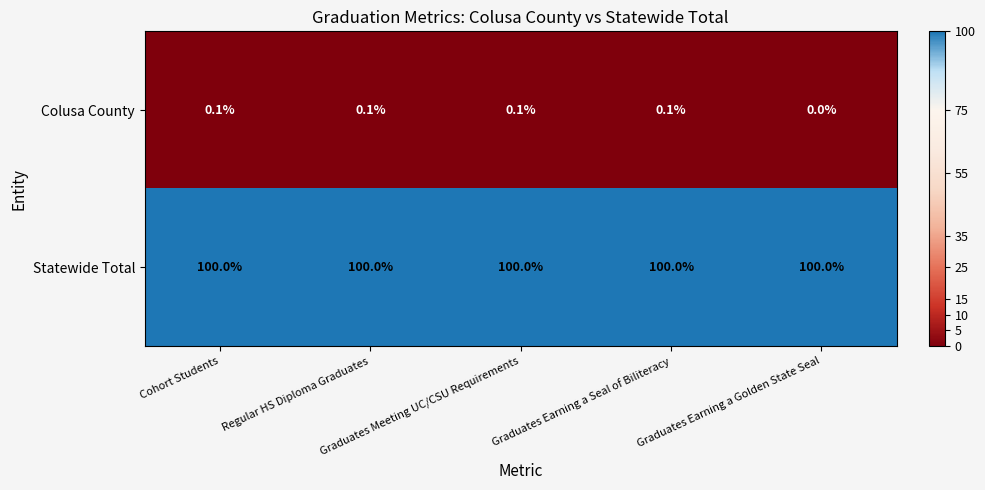

List the series in order of their peak value, lowest first.

Colusa County, Statewide Total